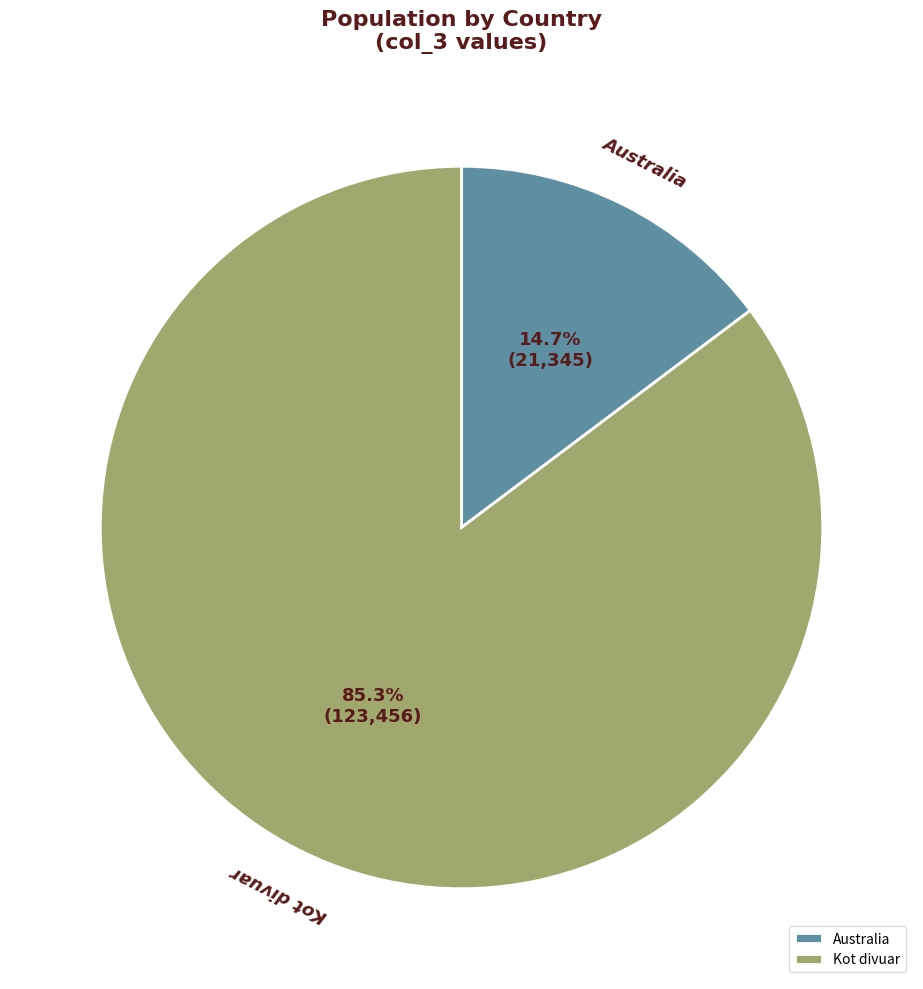

To the nearest percent, what percentage of the pie is Australia?

15%